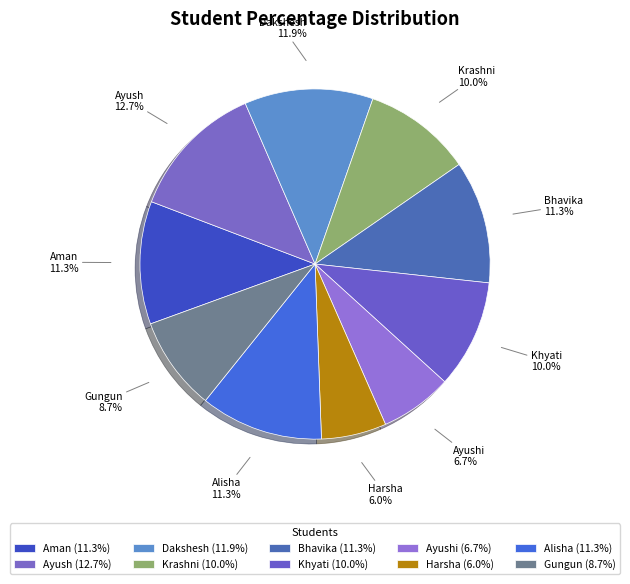

Is the sum of Khyati and Bhavika greater than half?

No